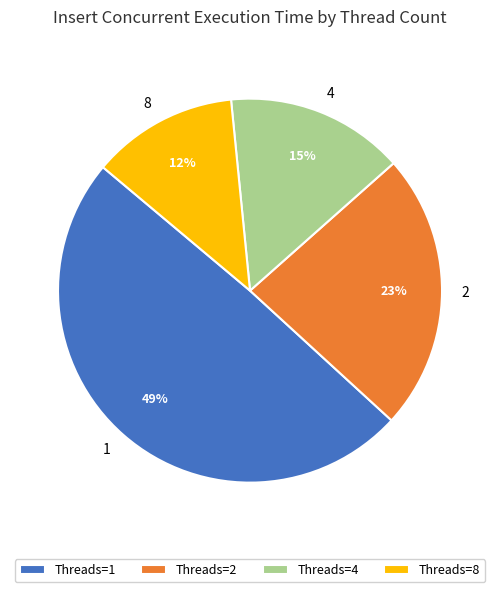

To the nearest percent, what is the average slice percentage?

25%